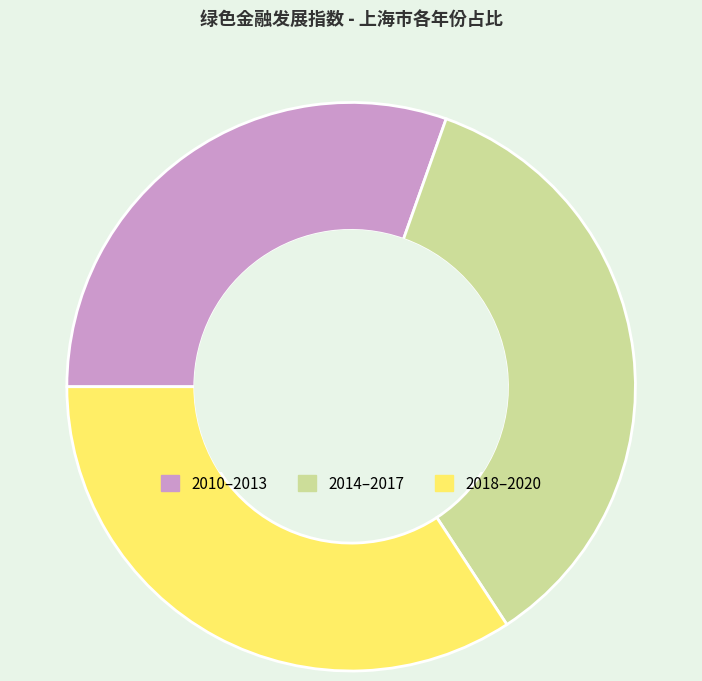

Is 2014–2017 the majority of the pie?

No